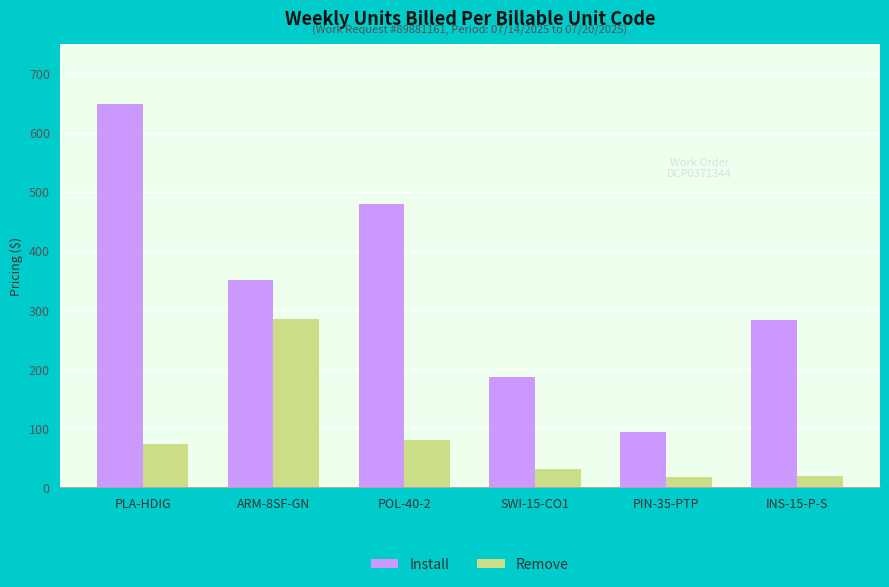

Rank the series by their average value, from highest to lowest.

Install, Remove